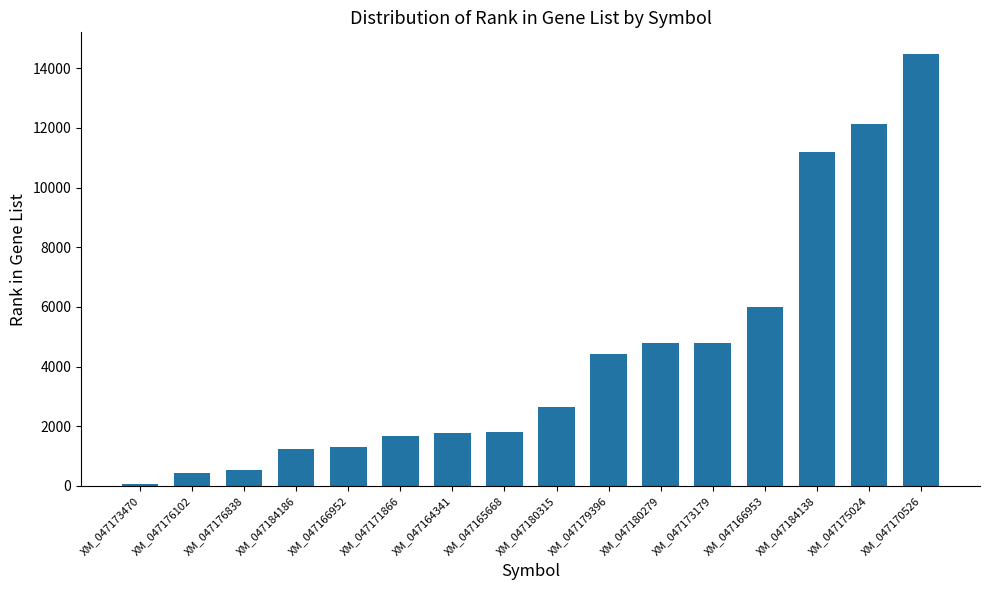

Are the bars horizontal?

No